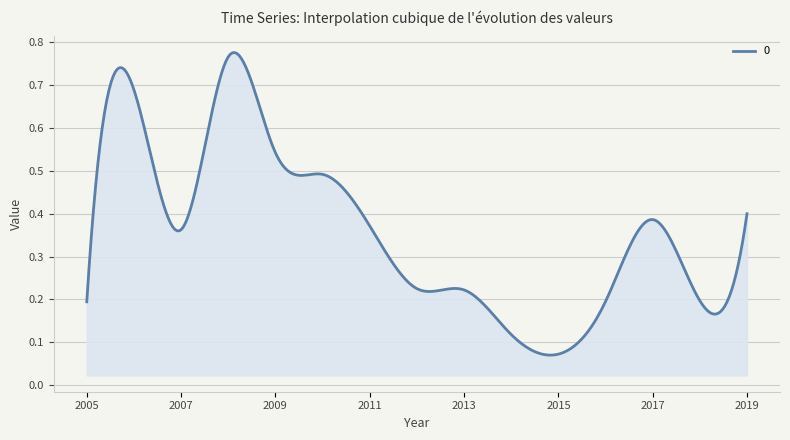

Reading left to right, extract all data points from this chart.

2005-01-15=0.2	2006-01-15=0.7	2007-01-15=0.4	2008-01-15=0.8	2009-01-15=0.5	2010-01-15=0.5	2011-01-15=0.4	2012-01-15=0.2	2013-01-15=0.2	2014-01-15=0.1	2015-01-15=0.1	2016-01-15=0.2	2017-01-15=0.4	2018-01-15=0.2	2019-01-15=0.4